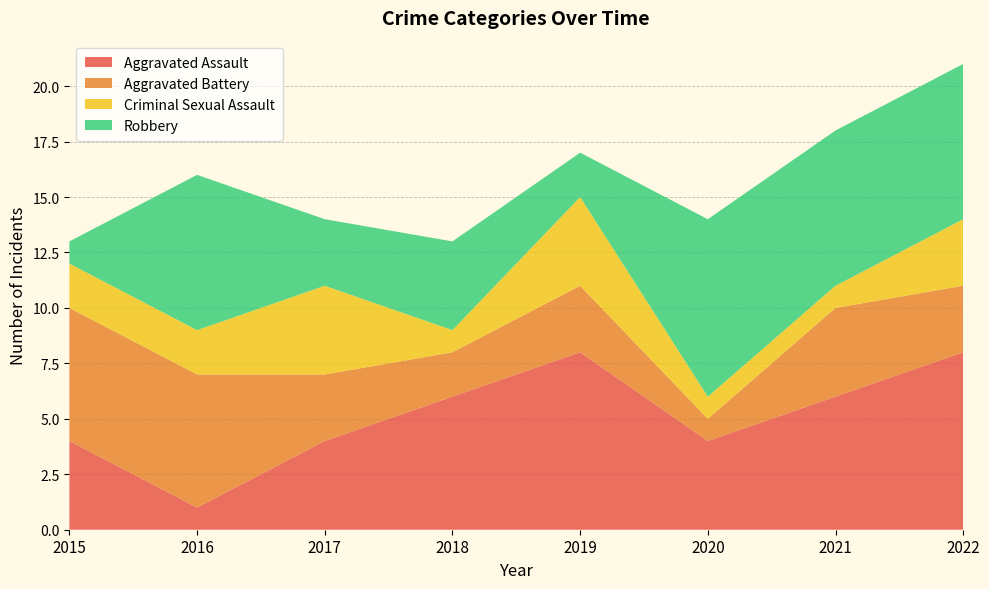

Reading right to left, transcribe all the data shown in this chart.

Aggravated Assault: 8	6	4	8	6	4	1	4
Aggravated Battery: 3	4	1	3	2	3	6	6
Criminal Sexual Assault: 3	1	1	4	1	4	2	2
Robbery: 7	7	8	2	4	3	7	1